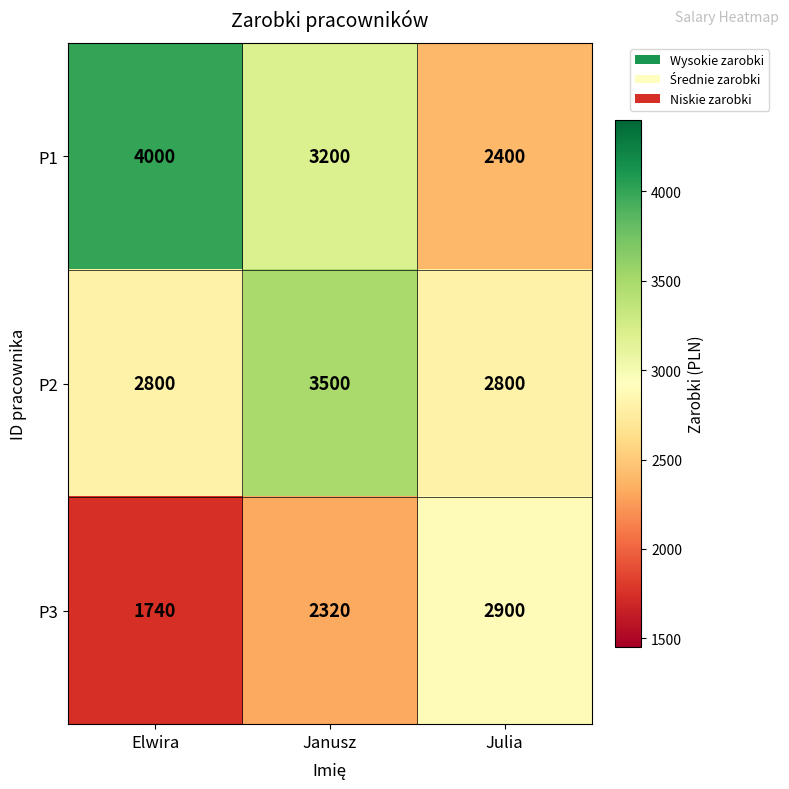

Reading right to left, what are all the values shown in this chart?

P1: Julia=2400	Janusz=3200	Elwira=4000
P2: Julia=2800	Janusz=3500	Elwira=2800
P3: Julia=2900	Janusz=2320	Elwira=1740